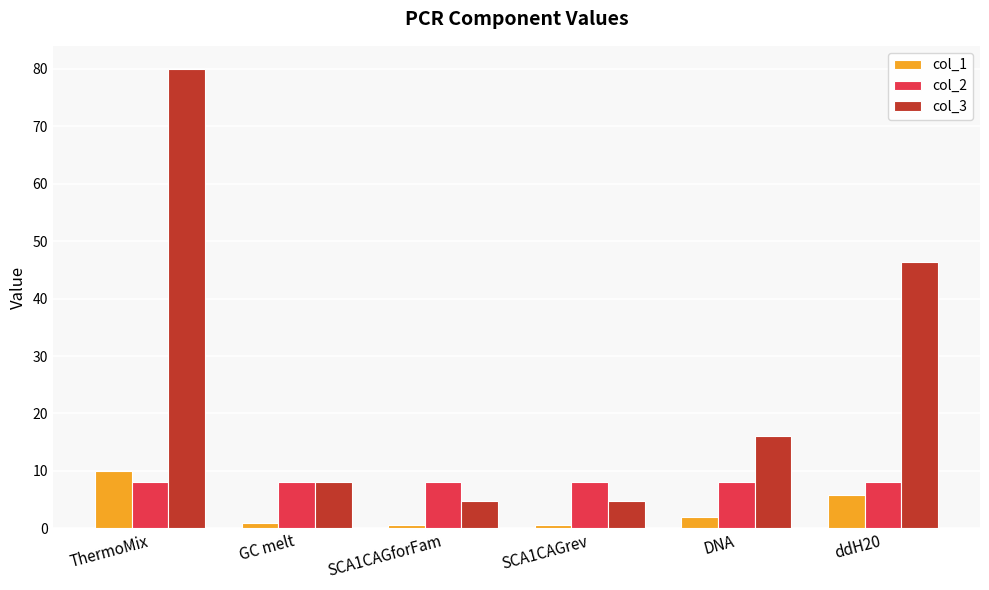

The value of col_2 at DNA is 11.0. True or false?

False